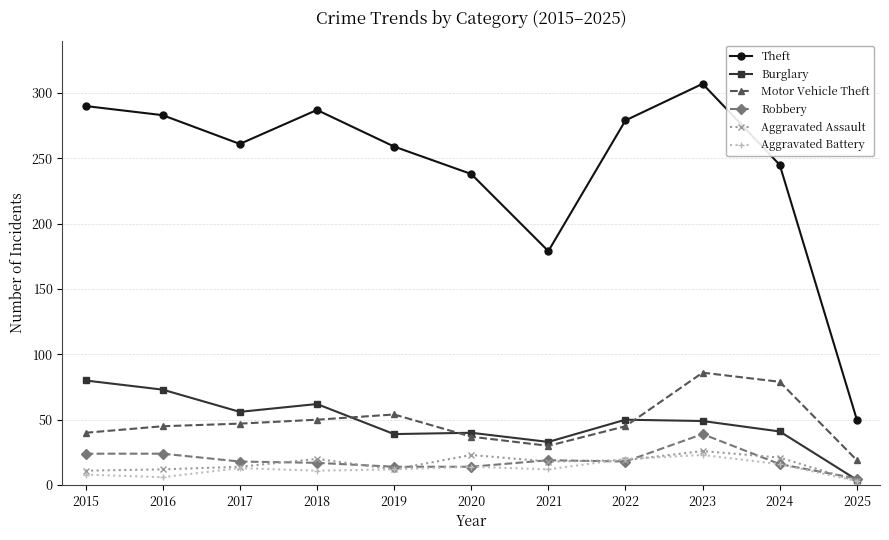

At 2018, list the series in order from largest to smallest.

Theft, Burglary, Motor Vehicle Theft, Aggravated Assault, Robbery, Aggravated Battery